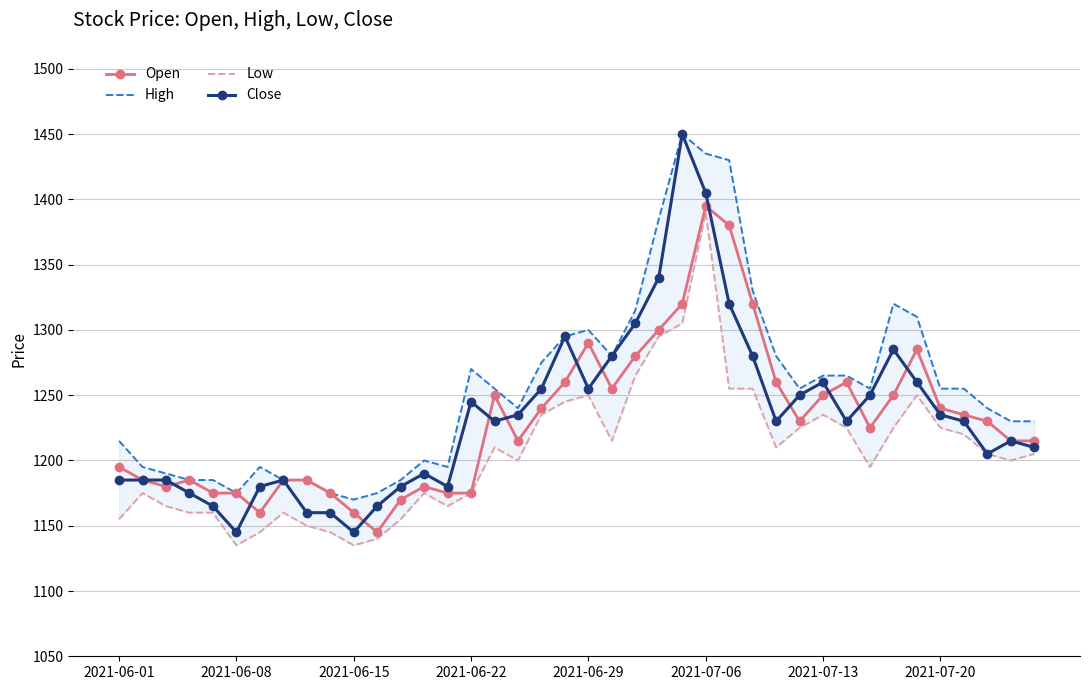

The Close series shows 1255 at 2021-06-29. True or false?

True